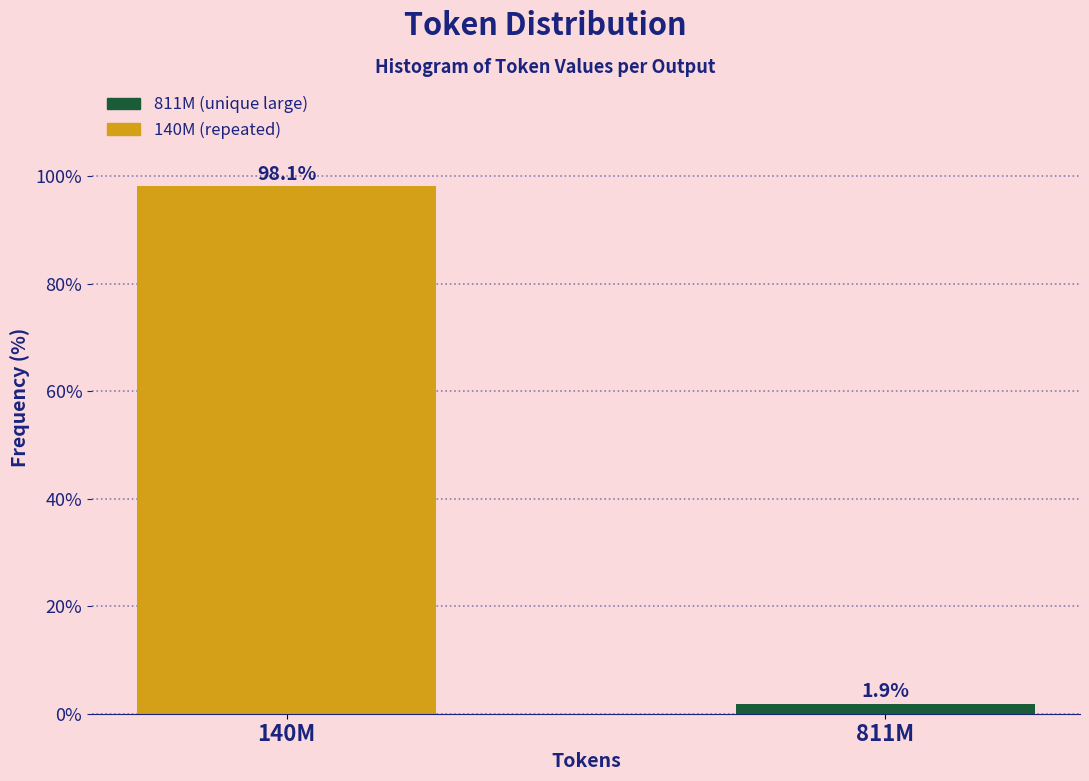

Reading left to right, transcribe all the data shown in this chart.

98.1	1.9